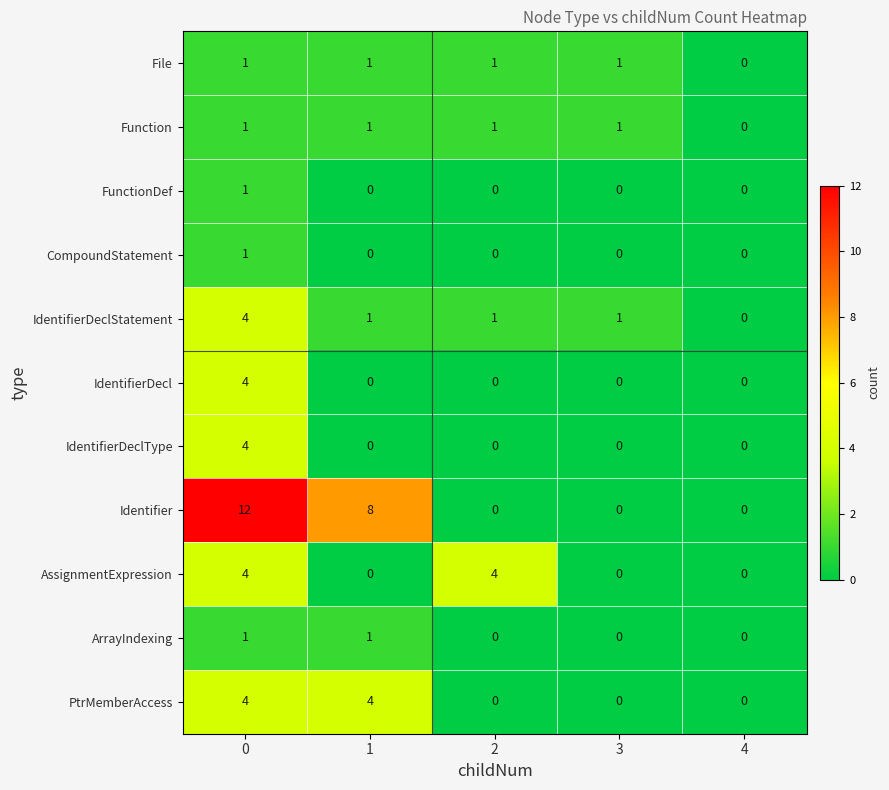

How many distinct data groups are displayed?

11